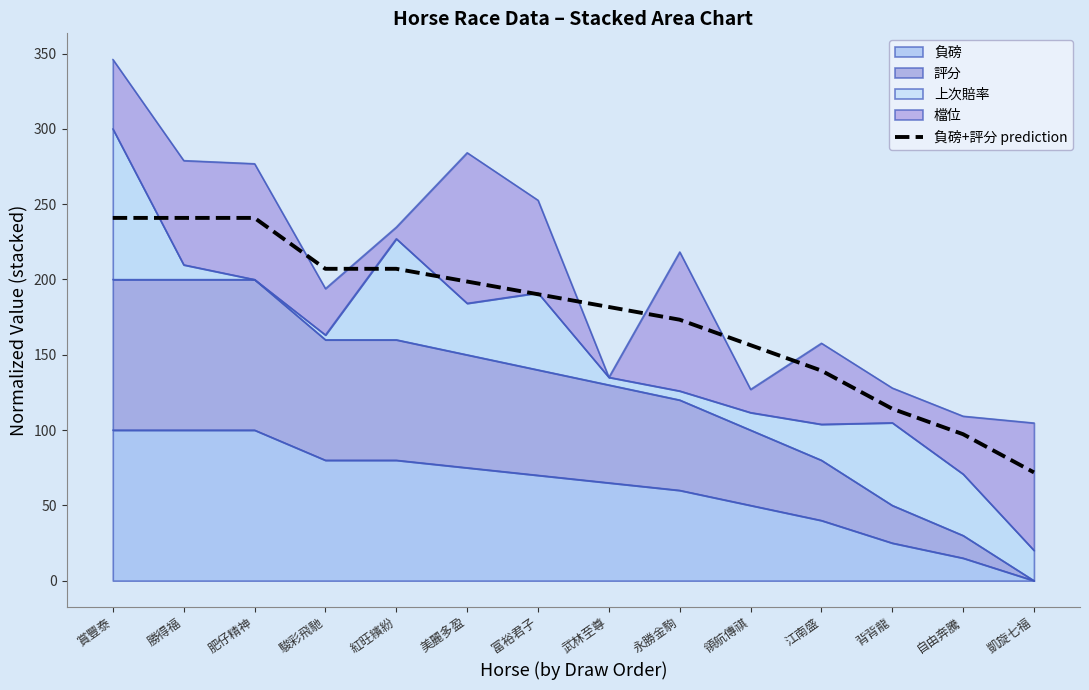

Reading left to right, extract all data points from this chart.

賞豐泰=240.9	勝得福=240.9	肥仔精神=240.9	駿彩飛馳=207.1	紅旺繽紛=207.1	美麗多盈=198.6	富裕君子=190.2	武林至尊=181.7	永勝金駒=173.3	領航傳祺=156.4	江南盛=139.5	背背龍=114.1	自由奔騰=97.2	凱旋七福=71.9